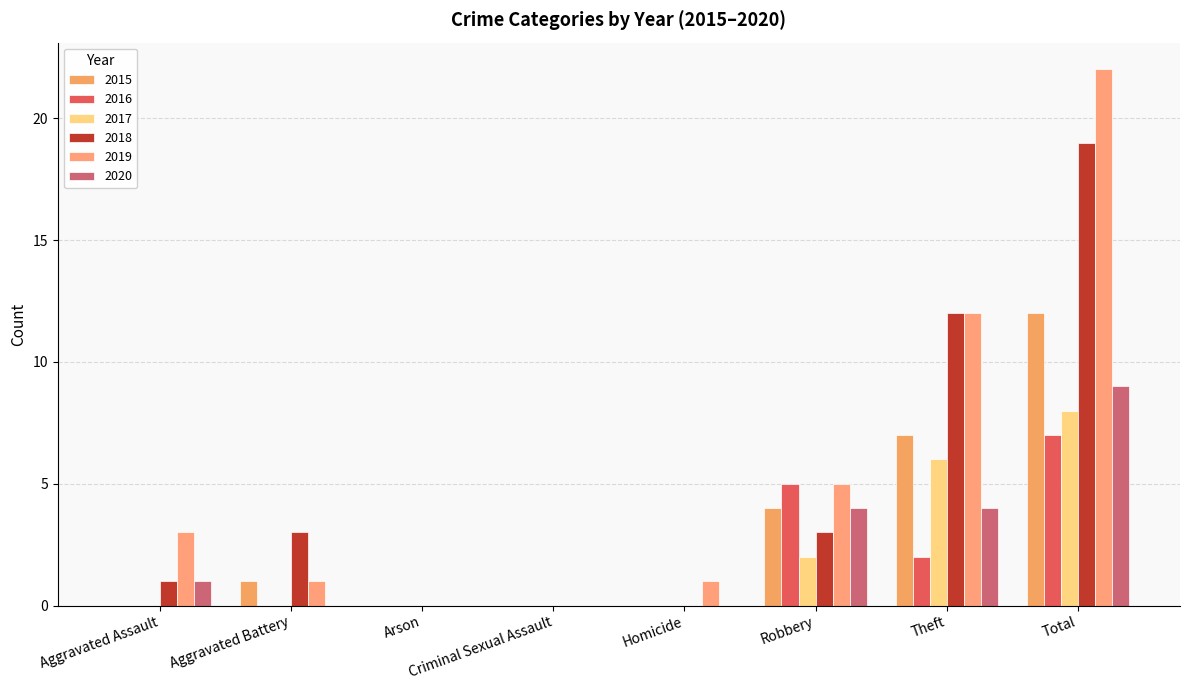

What is the label of the 1st bar from the right?

Total